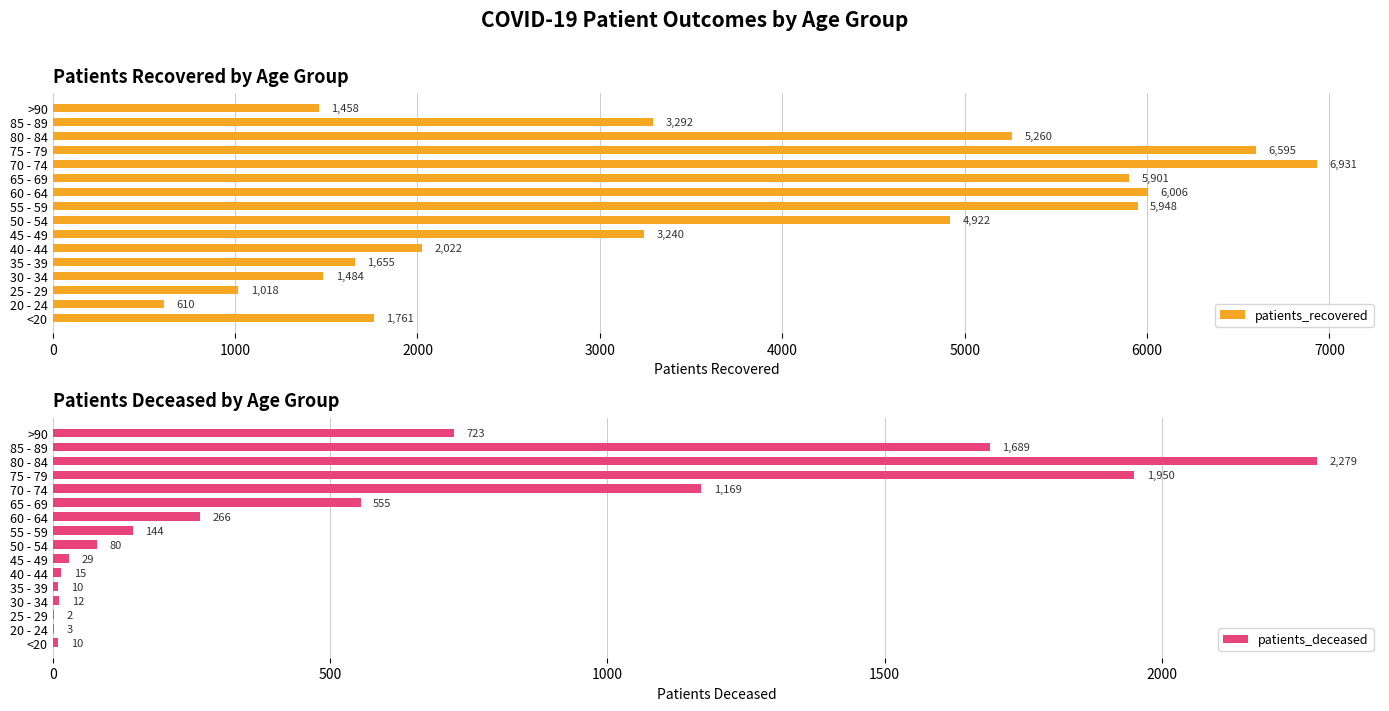

What value does the patients_recovered series have at 70 - 74, to the nearest 10?

6930